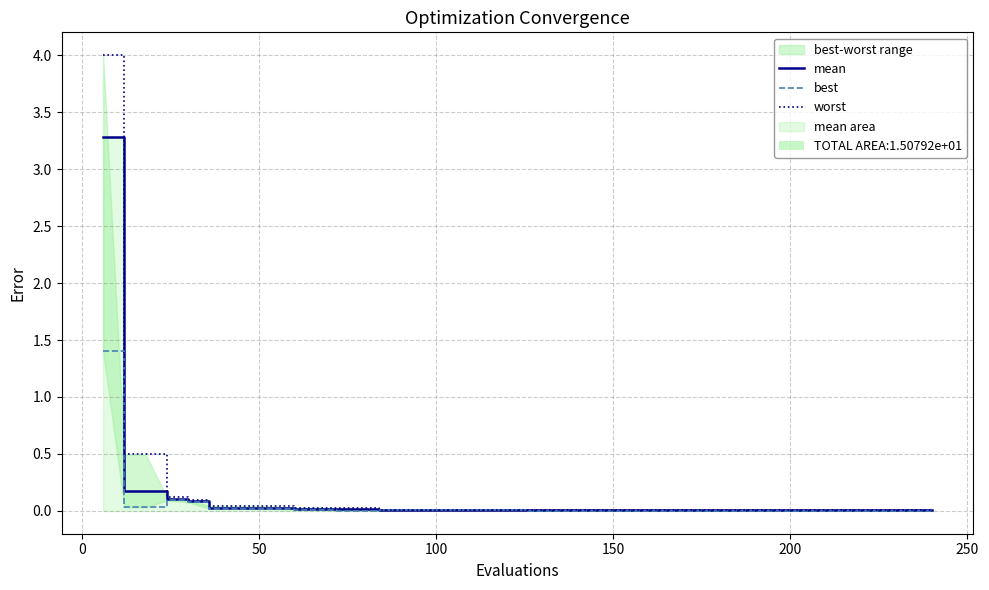

In best, how many points are lower than both neighbors (excluding endpoints)?

1